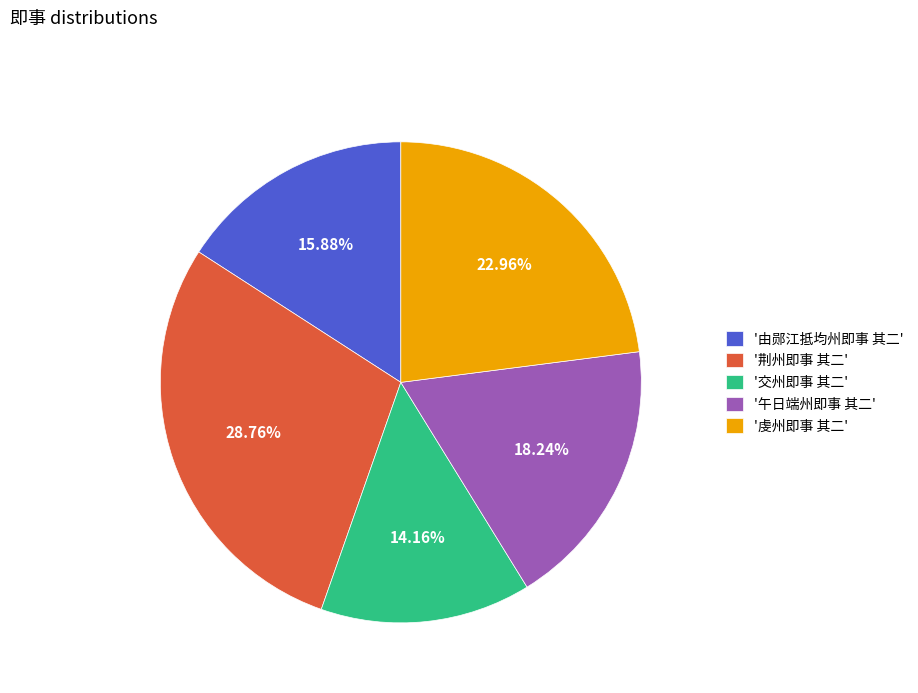

How many slices are in this pie chart?

5